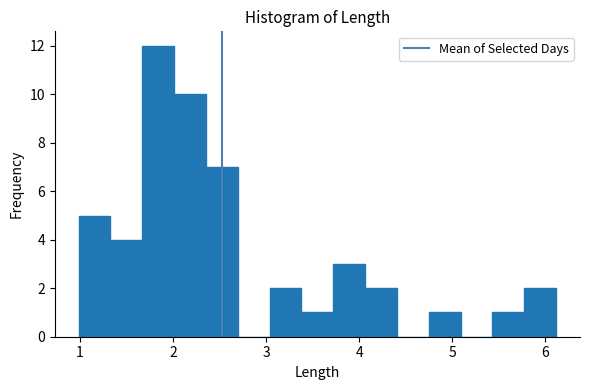

Read against the x-axis, roughly where is the centre of the tallest bar?

1.8